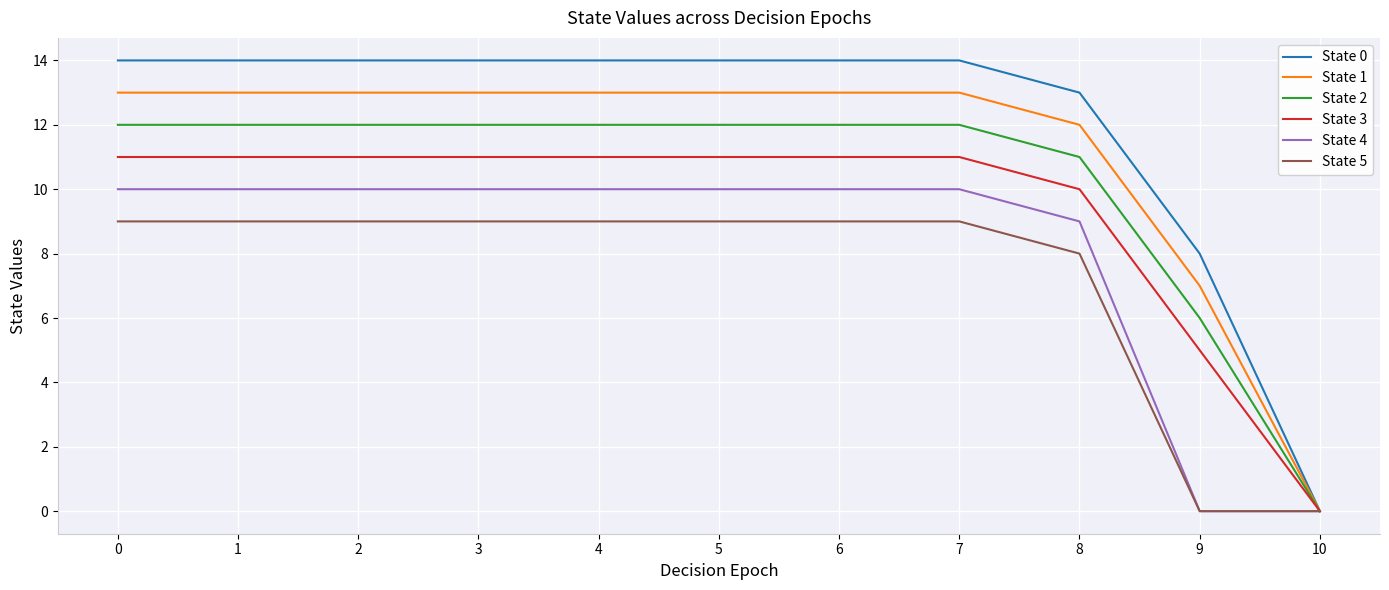

What is the total value across all series at 1?

69